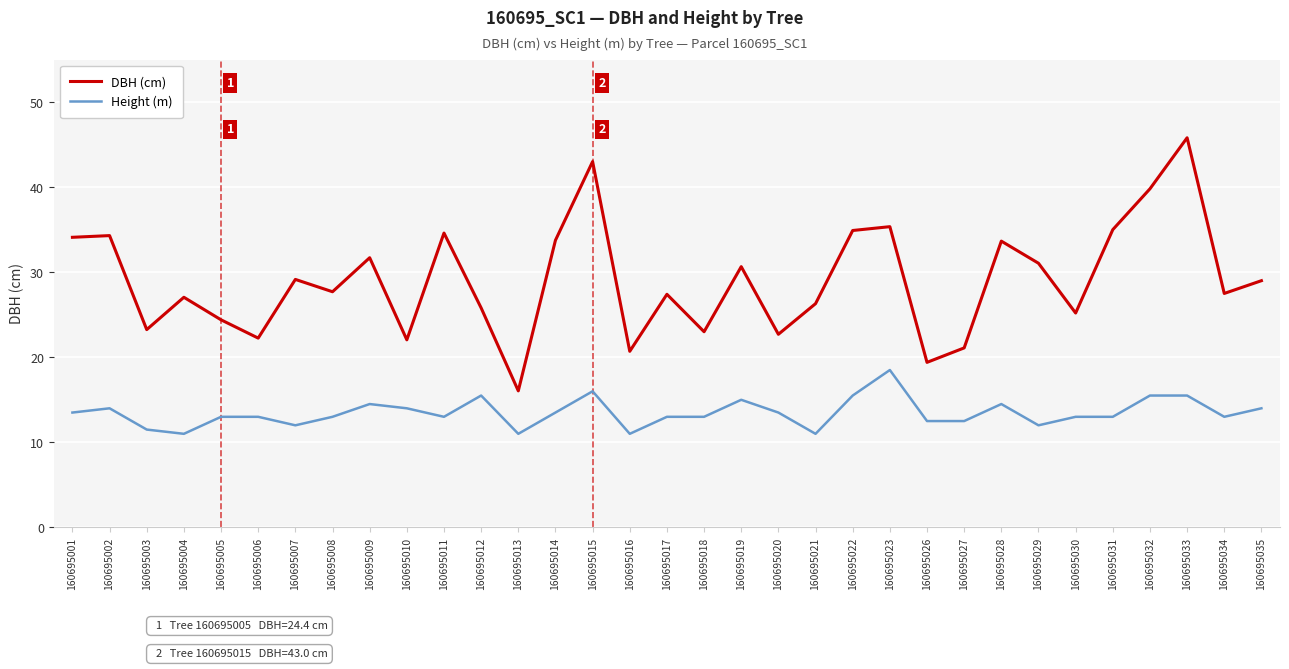

True or false: DBH (cm) and Height (m) intersect in this chart.

False